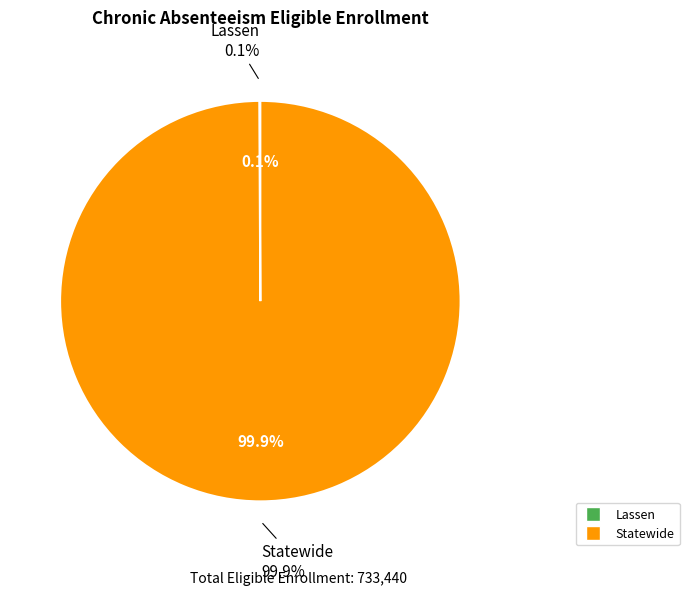

The Lassen slice represents 1% of the pie. True or false?

False